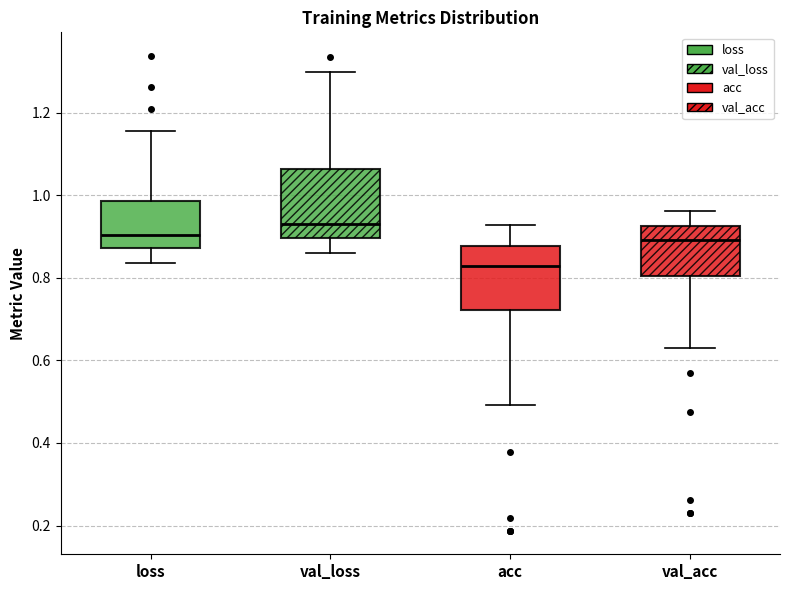

Reading left to right, transcribe this box plot: for each box, give where its median line is, the range the box spans, and where its two whiskers end, as read against the y-axis. The values are not printed on the chart, so give them approximately, as read against the axis.

loss: median 0.90, box 0.88 to 0.98, whiskers 0.84 to 1.16
val_loss: median 0.94, box 0.90 to 1.06, whiskers 0.86 to 1.30
acc: median 0.82, box 0.72 to 0.88, whiskers 0.50 to 0.92
val_acc: median 0.90, box 0.80 to 0.92, whiskers 0.64 to 0.96